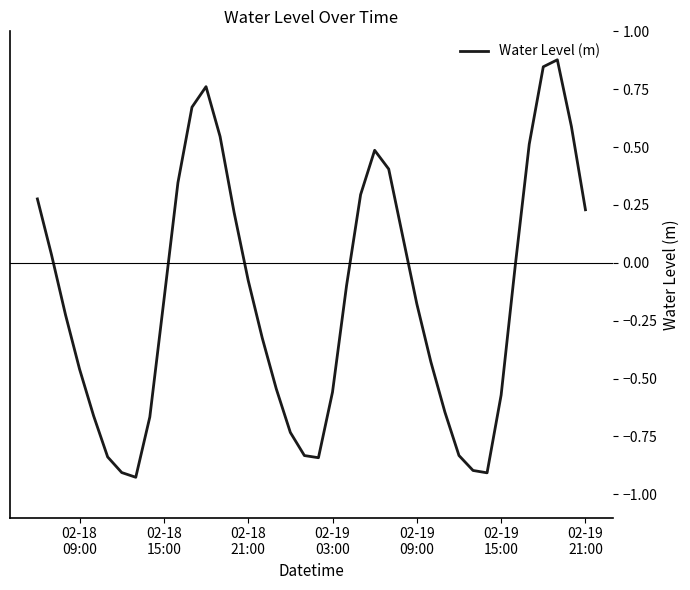

What is the difference between the maximum and minimum values?

1.8